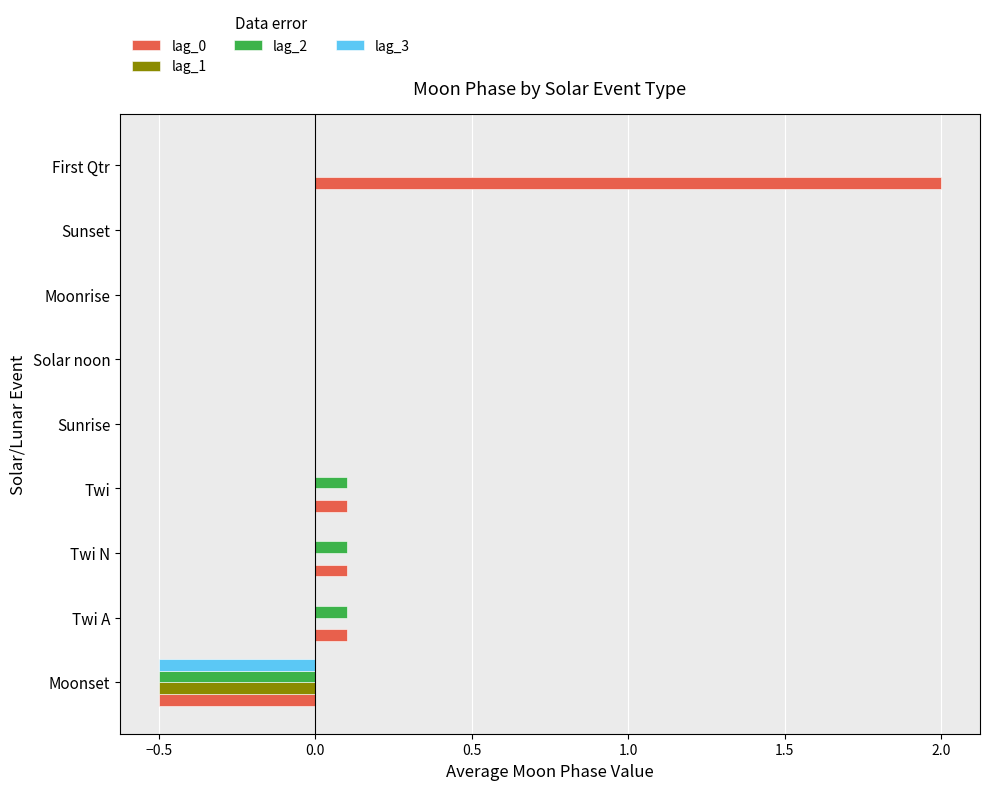

What is the sum of all lag_3 values?

-0.5